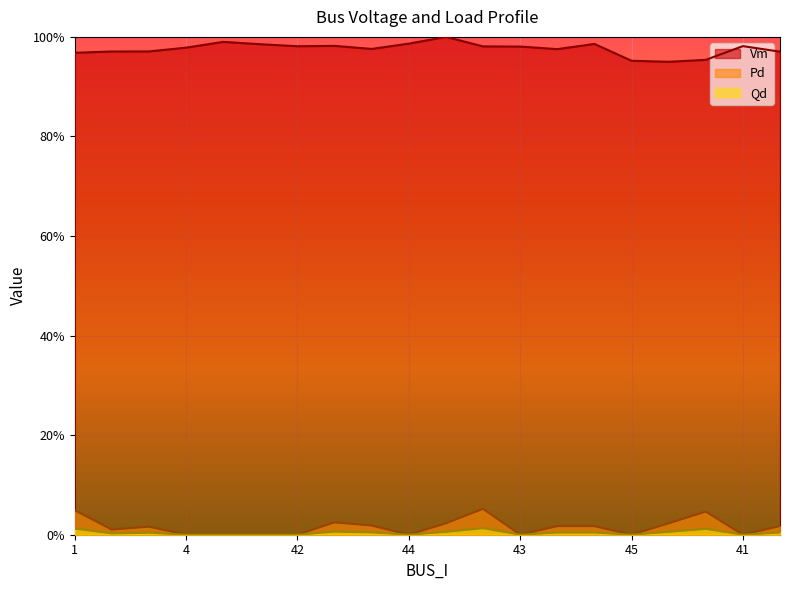

True or false: Pd and Qd intersect in this chart.

False